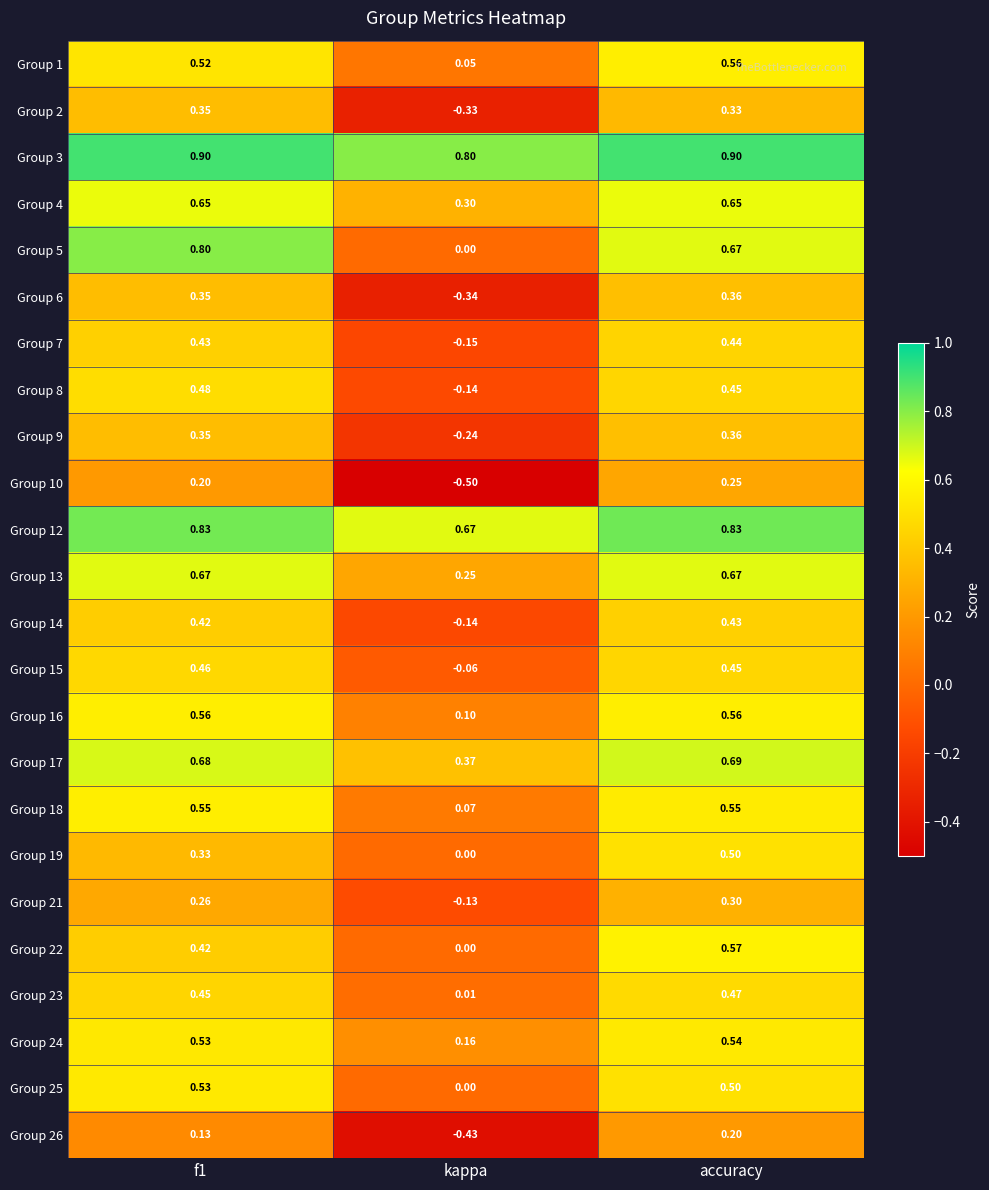

Is the value of Group 17 at f1 greater than the value of Group 1 at f1?

Yes